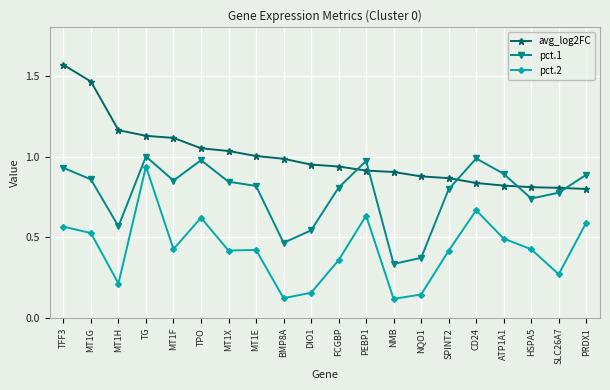

True or false: pct.1 and pct.2 cross at least once.

False